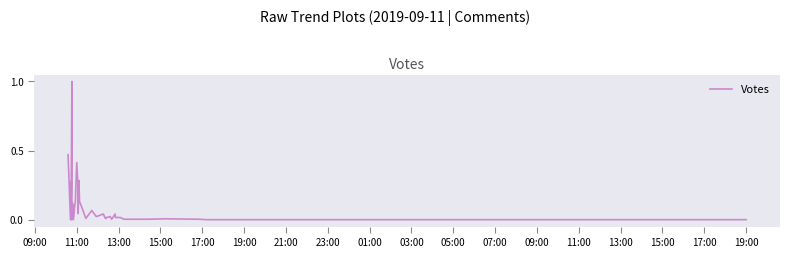

How many data points does each series have?

40